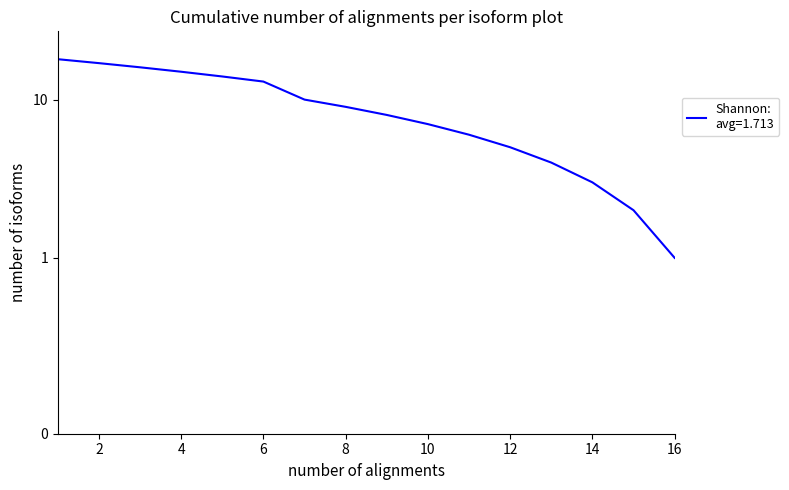

Is this an area chart (filled region under the line)?

No